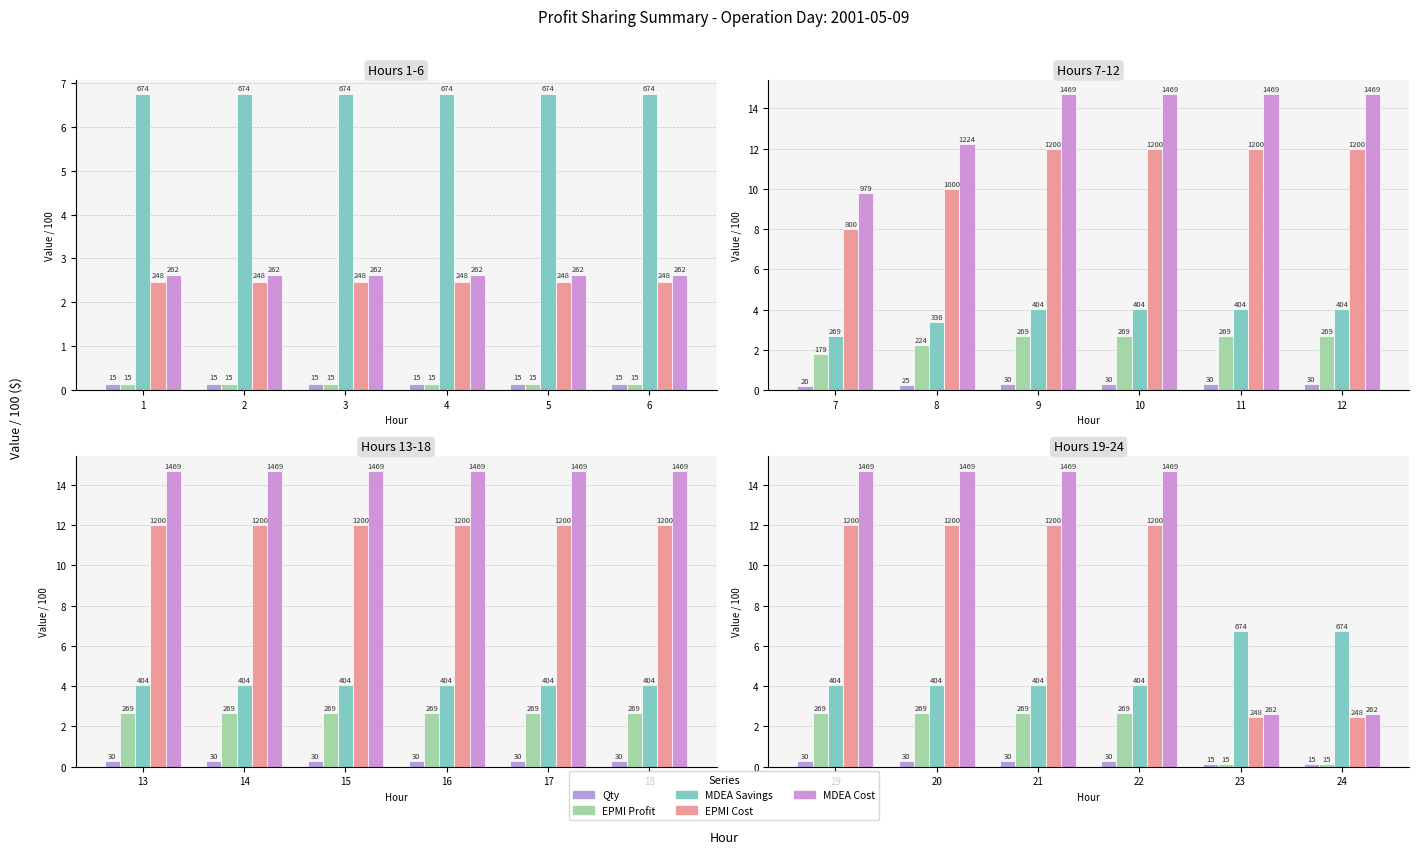

What are all the series names shown in the legend?

Qty, EPMI Profit, MDEA Savings, EPMI Cost, MDEA Cost